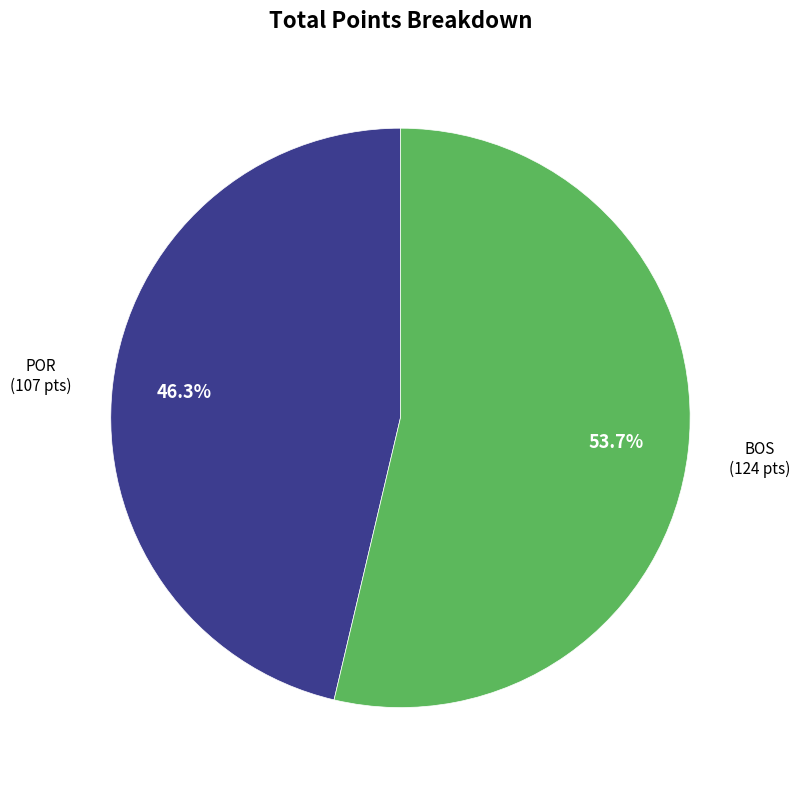

To the nearest percent, what is the difference between the largest and smallest slice percentages?

7%